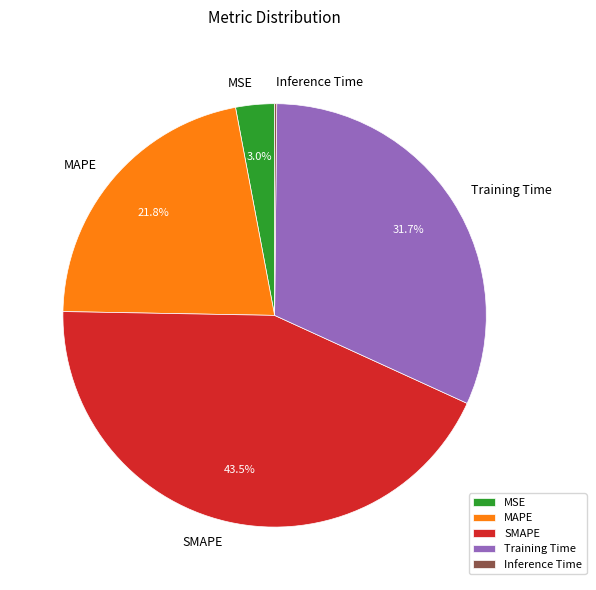

Is MAPE the majority of the pie?

No